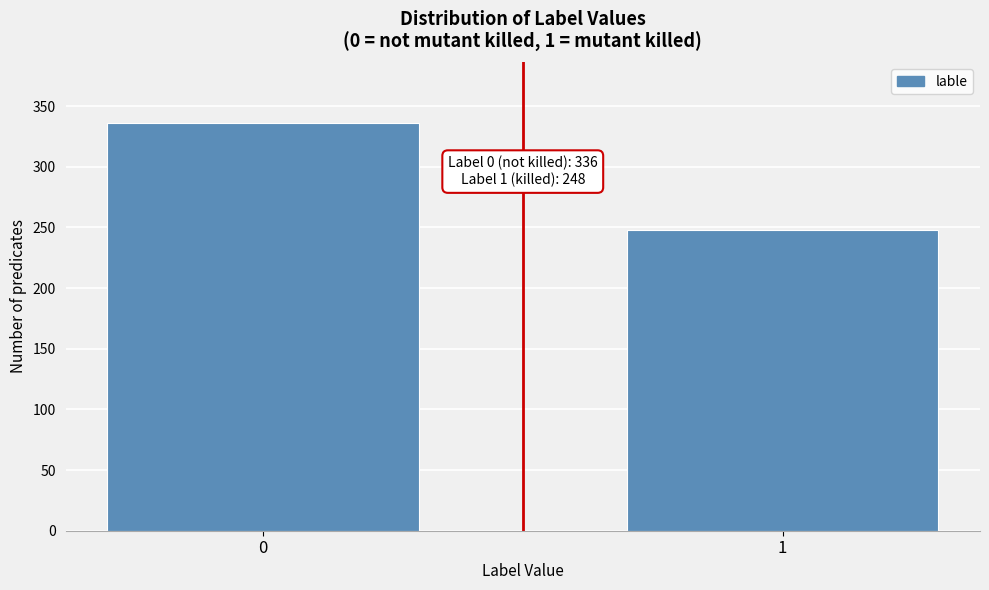

Reading right to left, transcribe all the data shown in this chart.

1=248	0=336